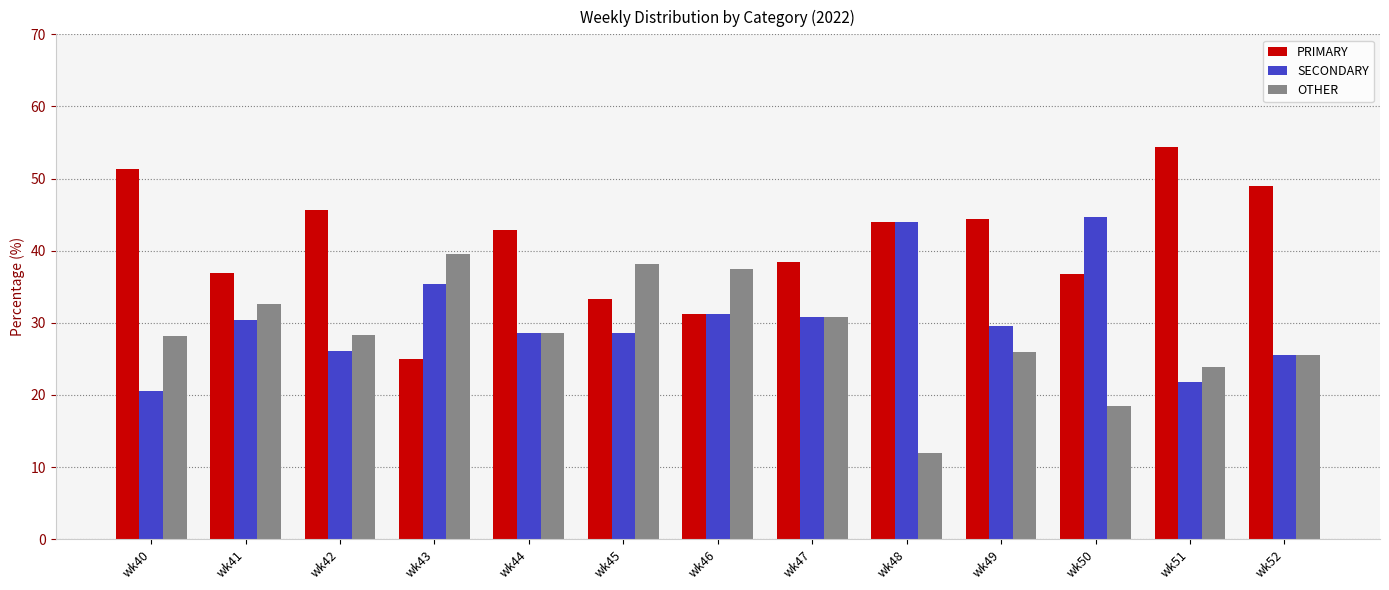

The SECONDARY series shows 44.7 at wk50. True or false?

True